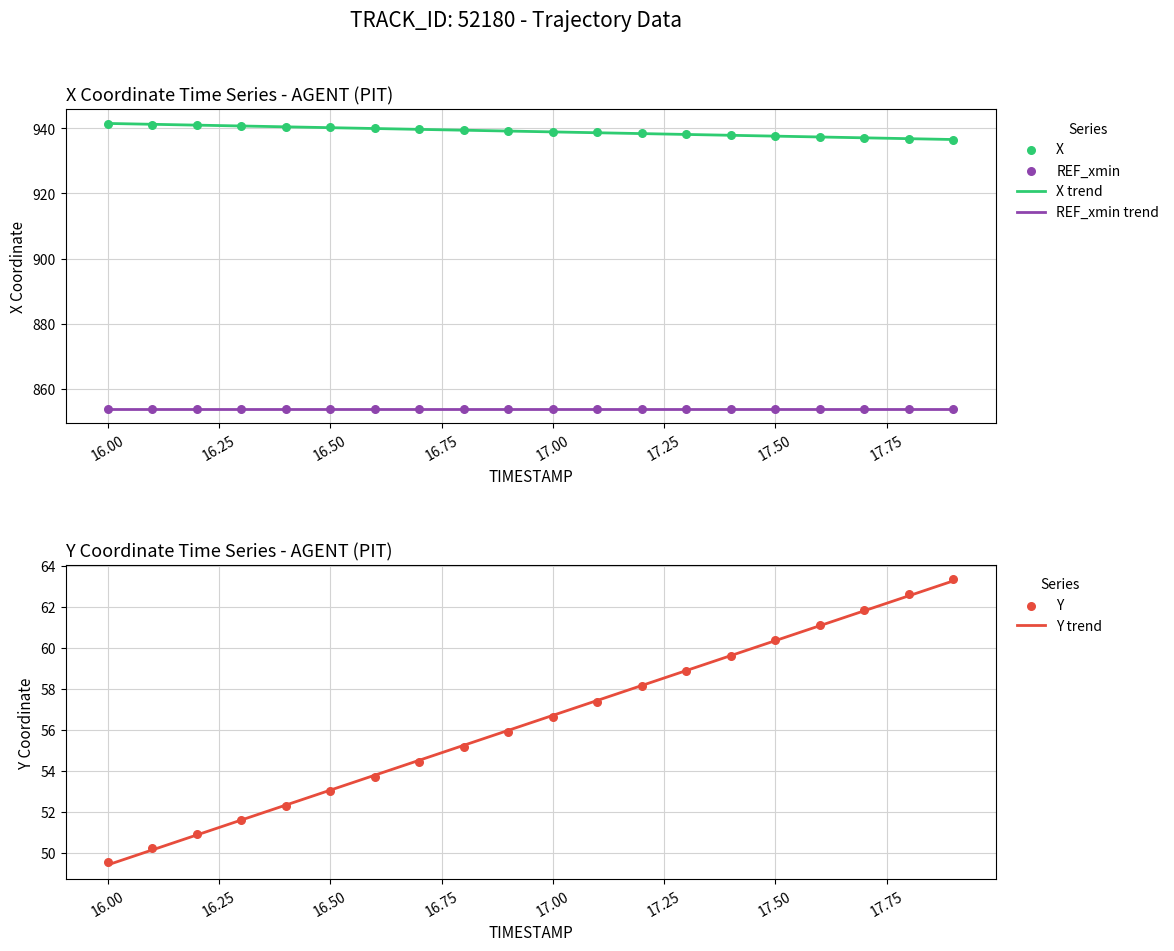

Is it true that REF_xmin trend equals 853.8 at 17.00?

True